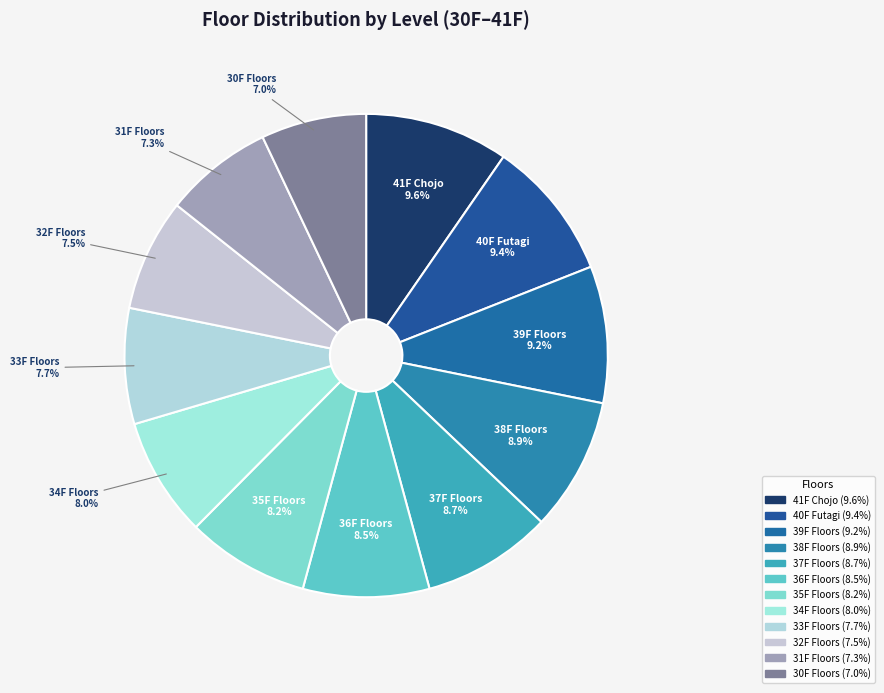

Is the sum of 38F Floors and 39F Floors greater than half?

No